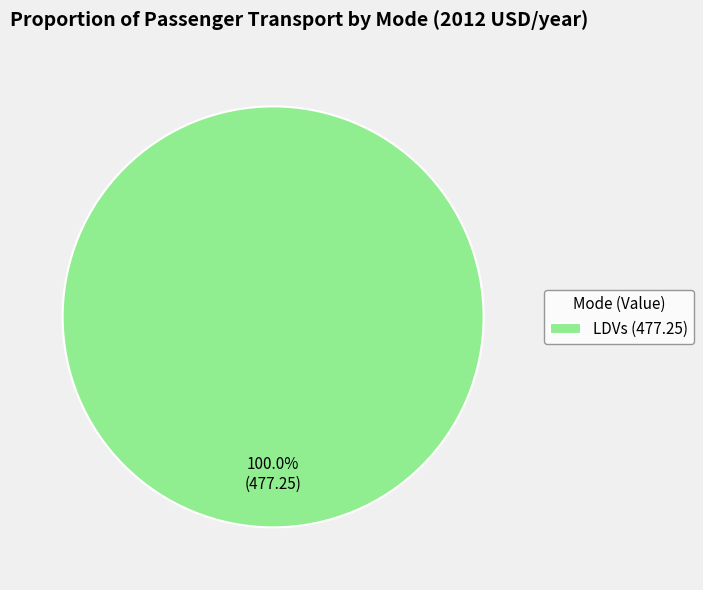

Which category accounts for the majority?

LDVs (477.25)